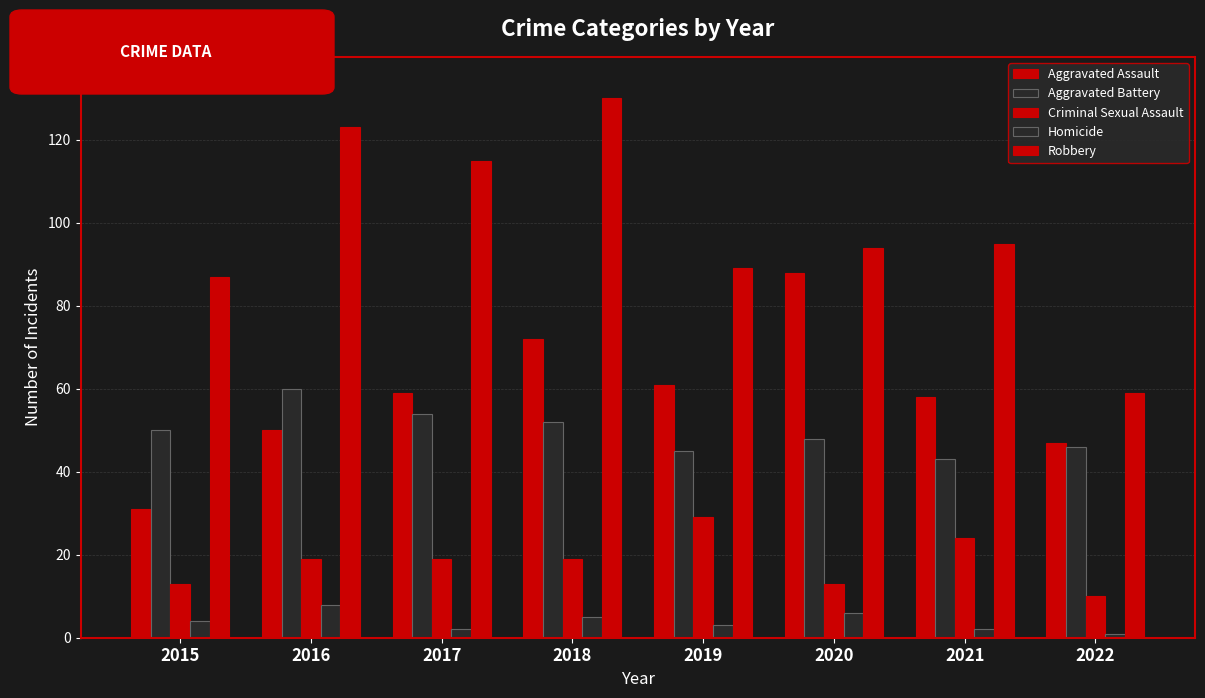

Is the value of Robbery at 2017 greater than the value of Homicide at 2021?

Yes